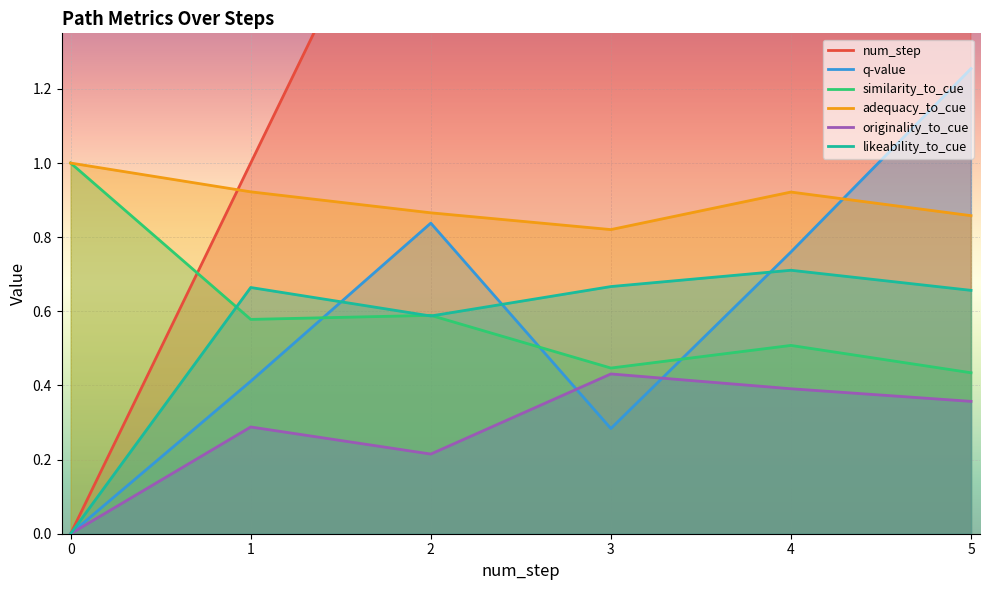

What is the difference between the maximum and minimum values in the originality_to_cue series?

0.4